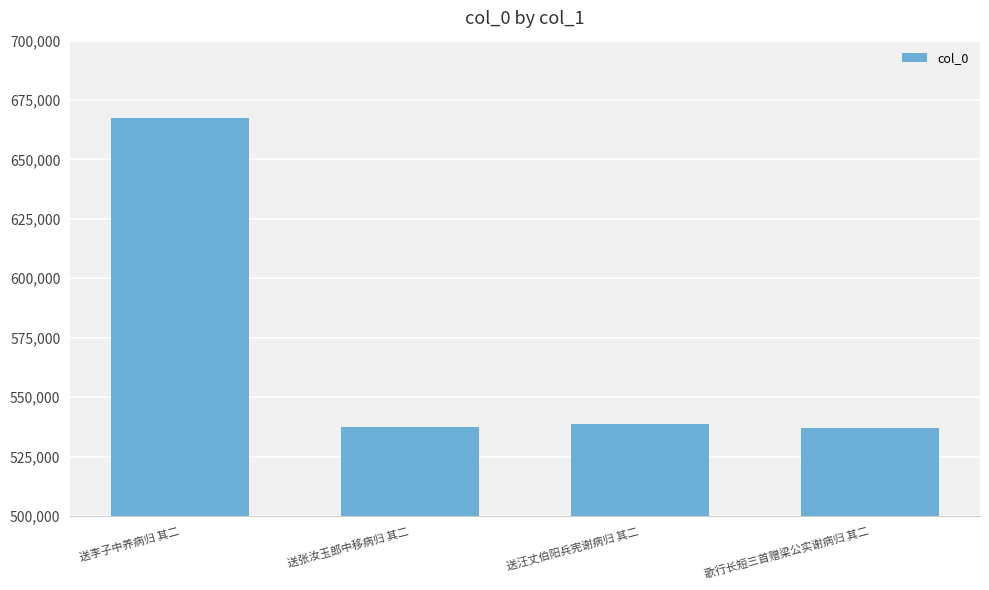

Between 送李子中养病归 其二 and 送汪丈伯阳兵宪谢病归 其二, which is larger?

送李子中养病归 其二